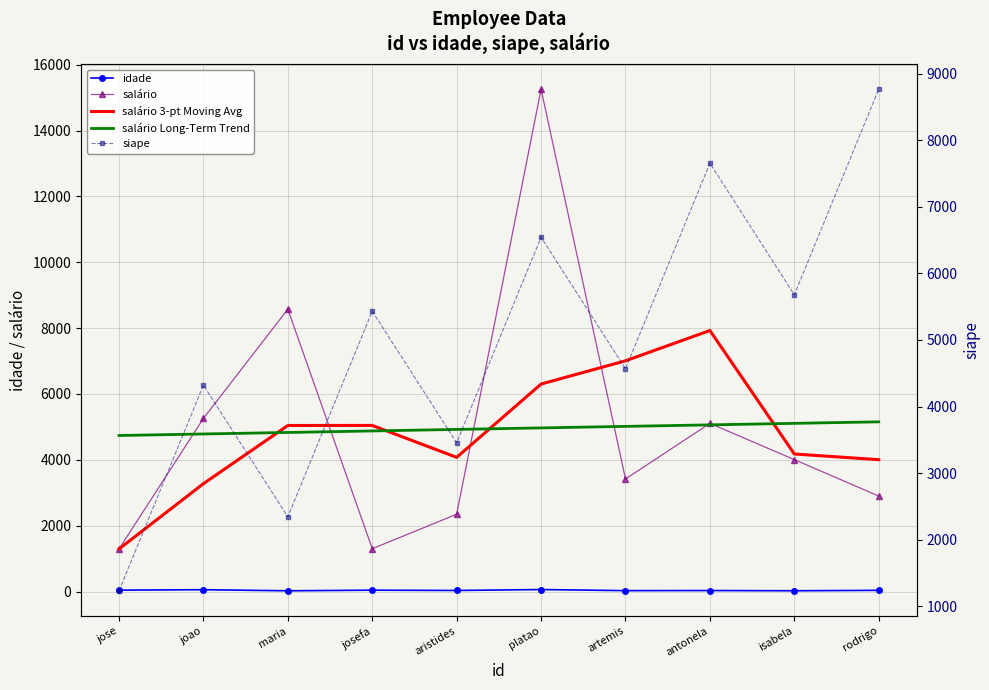

True or false: siape and idade cross at least once.

False